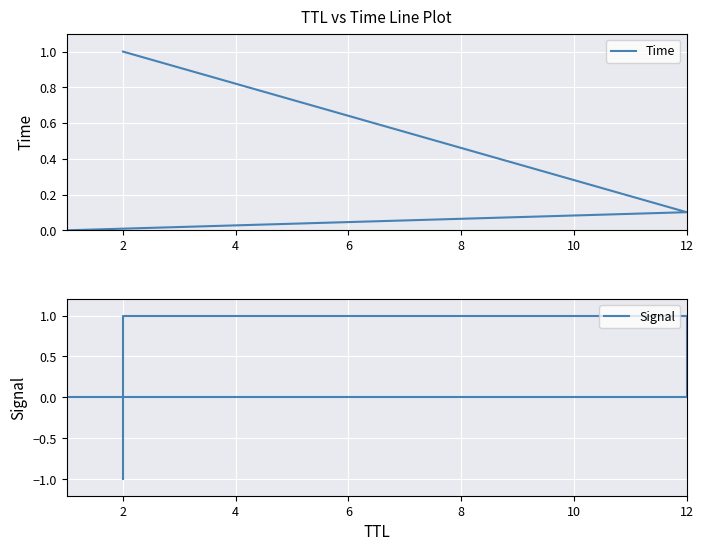

Which series changed the most between 0 and 4?

Signal